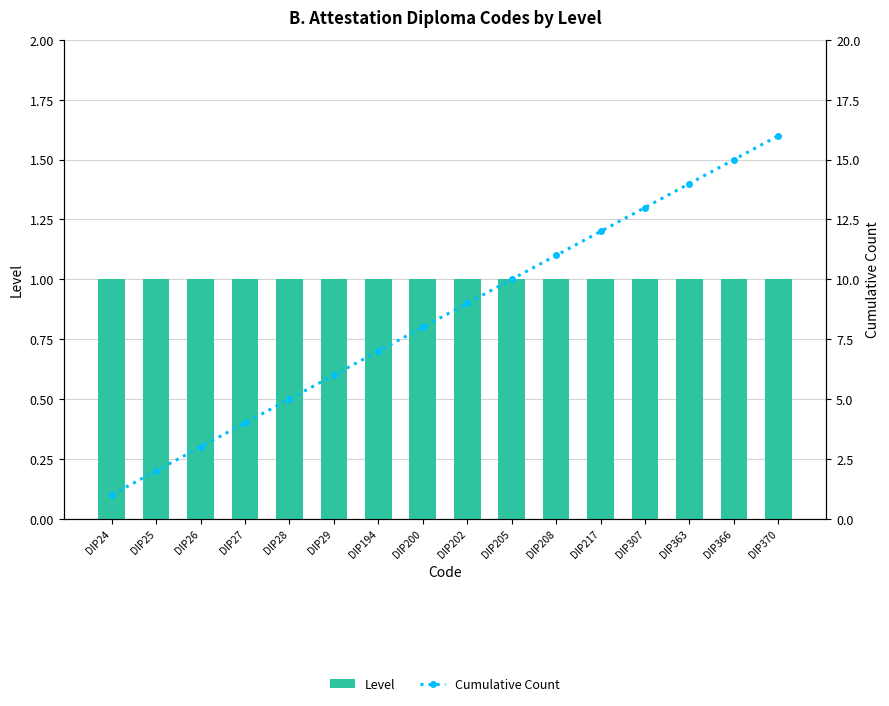

The value of Level at DIP363 is 1. True or false?

False